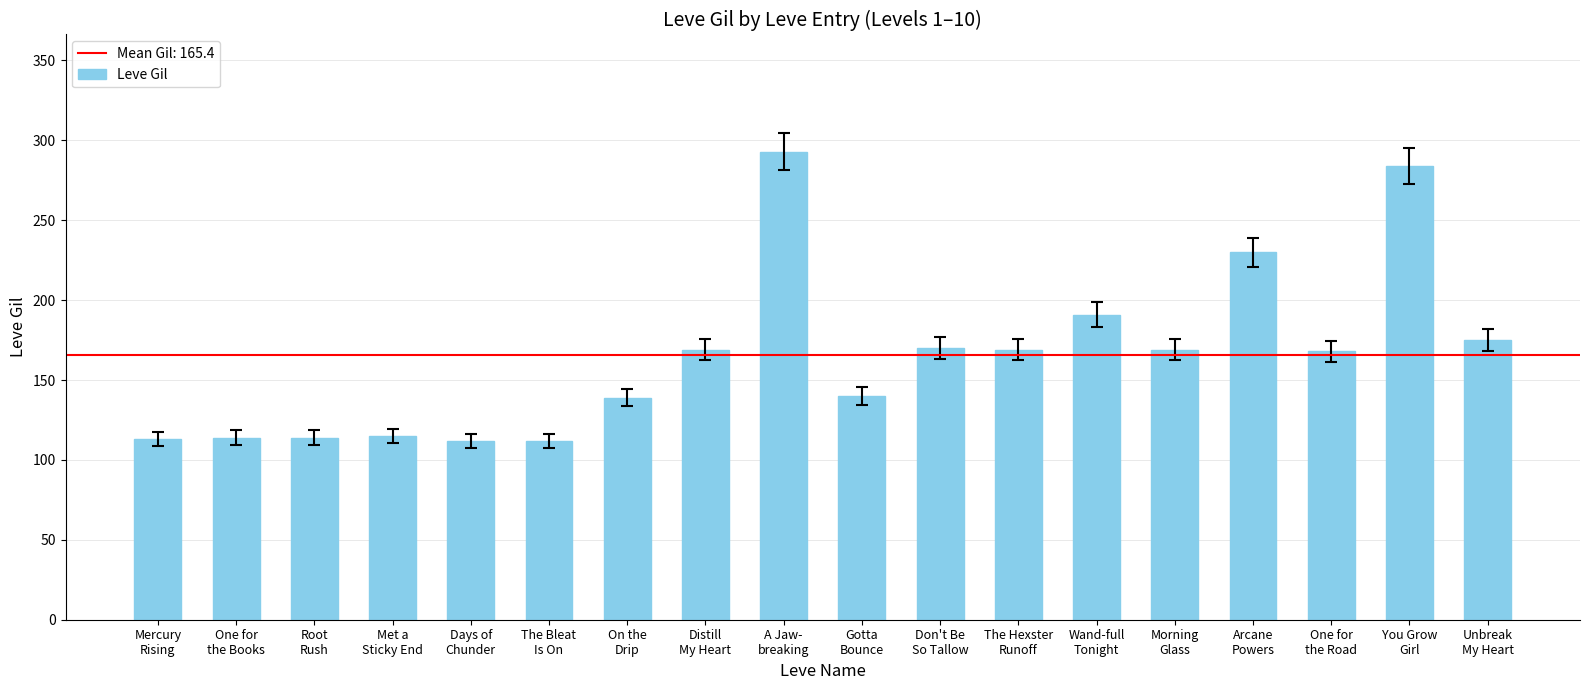

Count the number of categories in the chart.

18